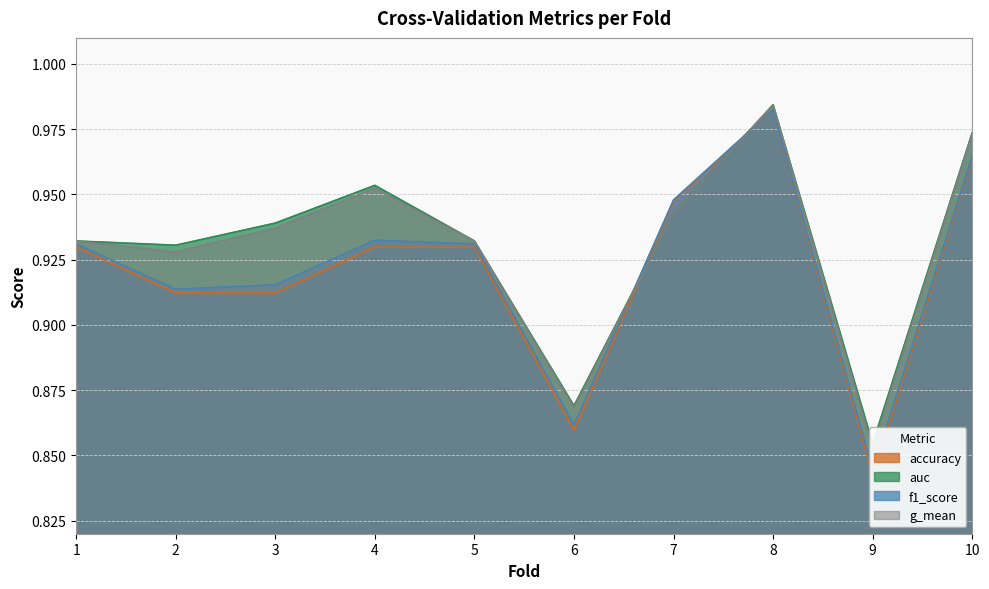

List the series in order of their peak value, highest first.

auc, g_mean, f1_score, accuracy